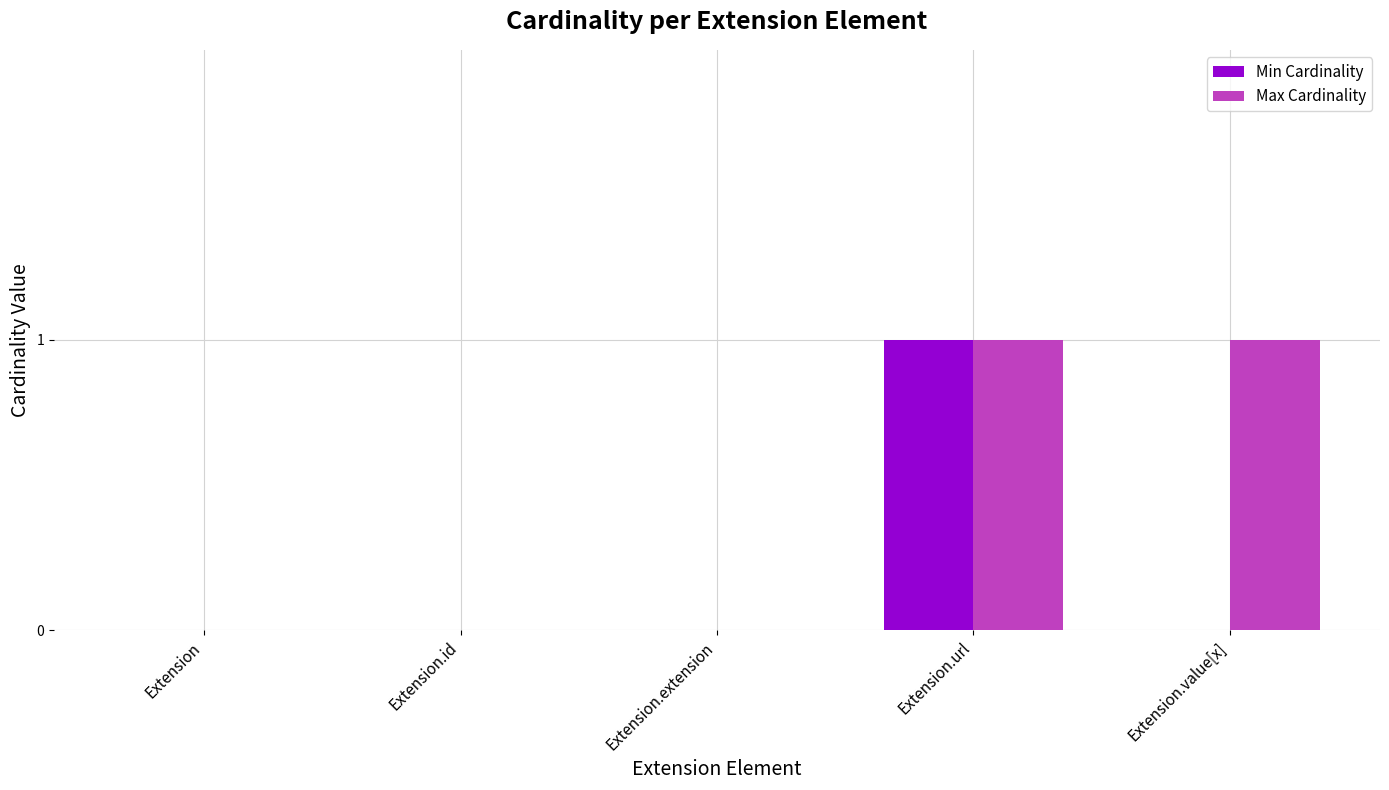

At which category is the sum across all series the highest?

Extension.url